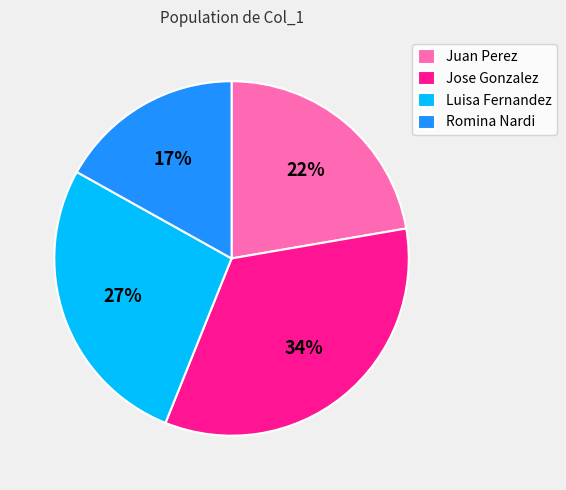

To the nearest percent, what percentage of the pie is Romina Nardi?

17%